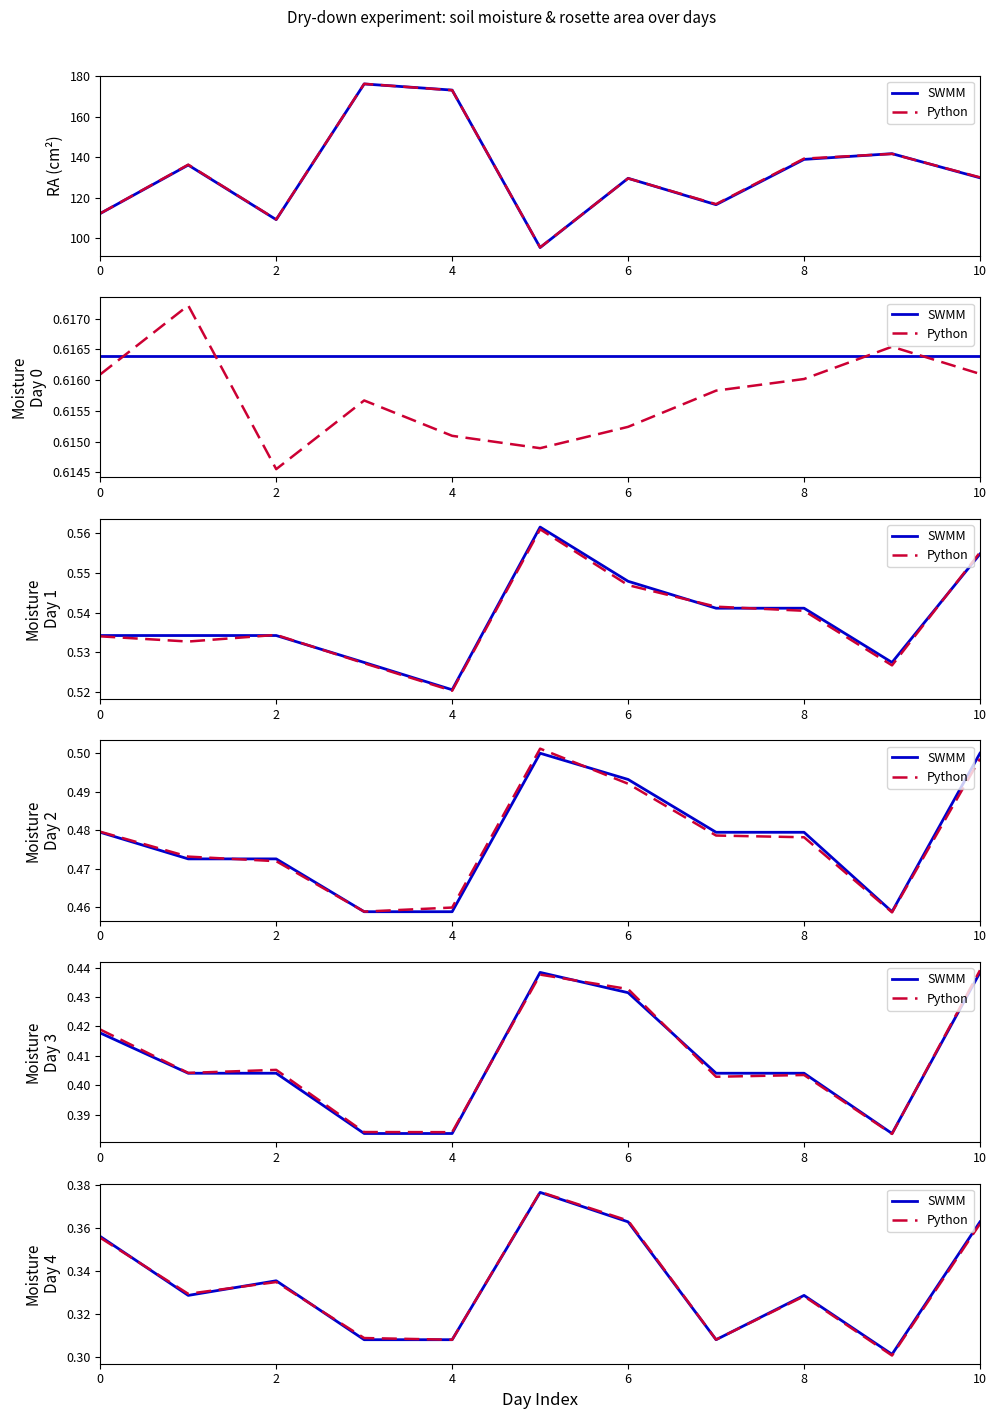

At which label is Python closest to 0?

9